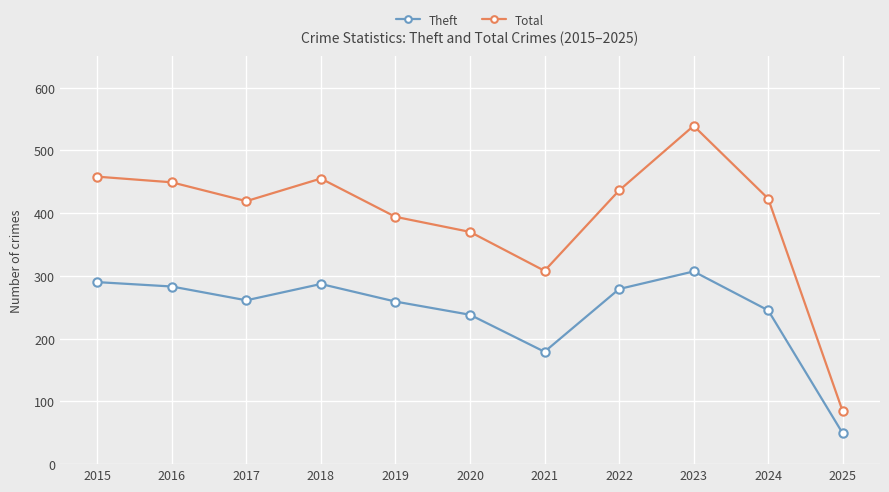

At which category does Total reach its first local peak?

2018